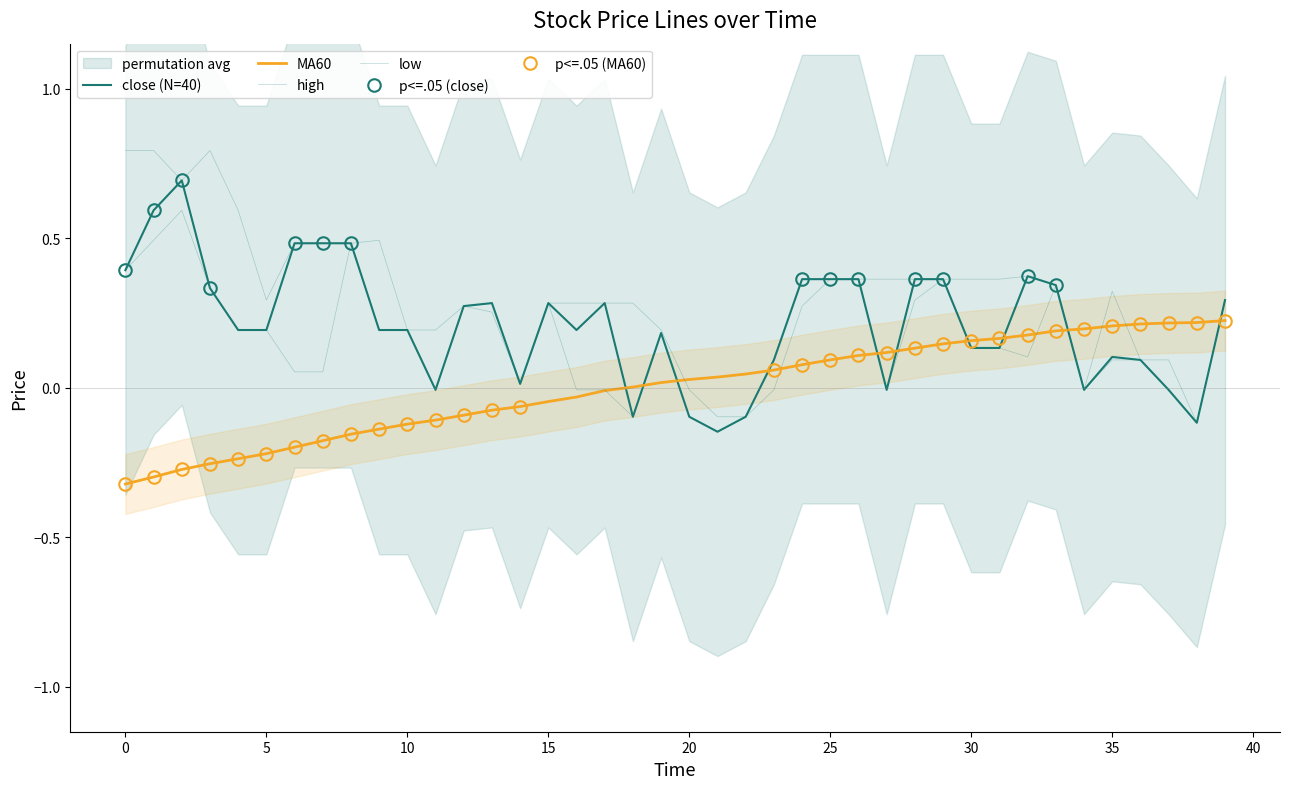

The value of MA60 at 14 is -0.0. True or false?

False